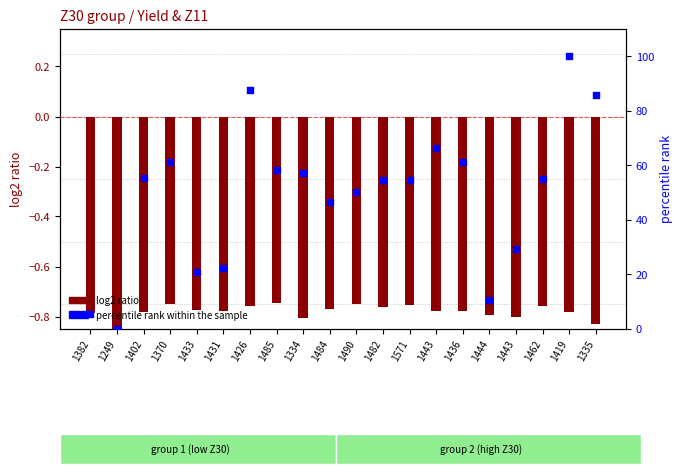

Which series has the largest total across all categories?

percentile rank within the sample